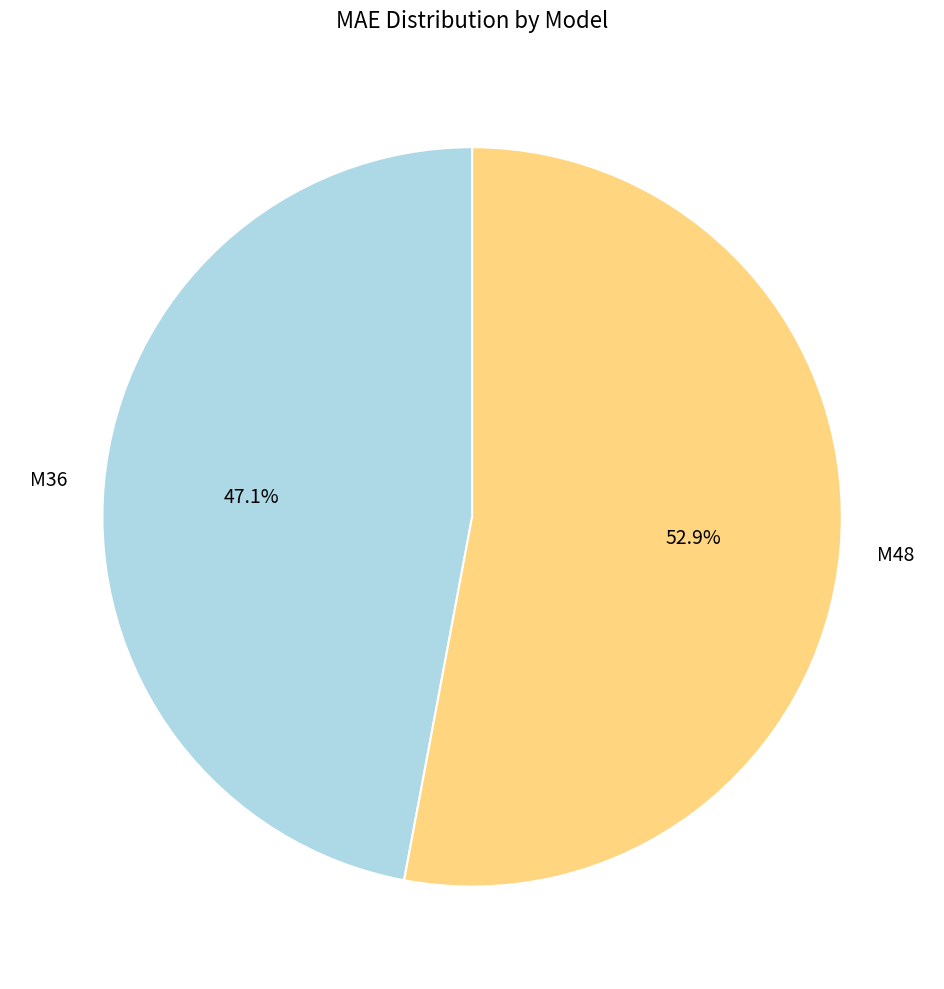

To the nearest percent, what is the difference between the largest and smallest slice percentages?

6%